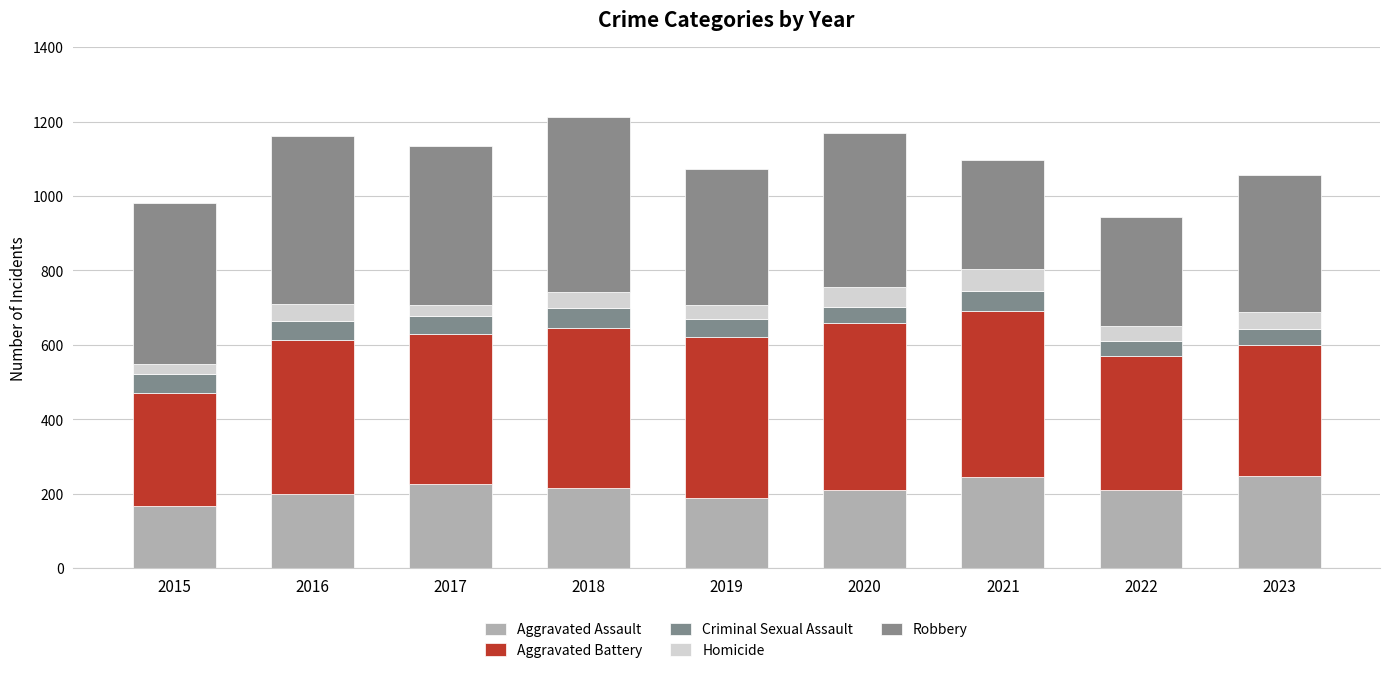

What are all the series names shown in the legend?

Aggravated Assault, Aggravated Battery, Criminal Sexual Assault, Homicide, Robbery